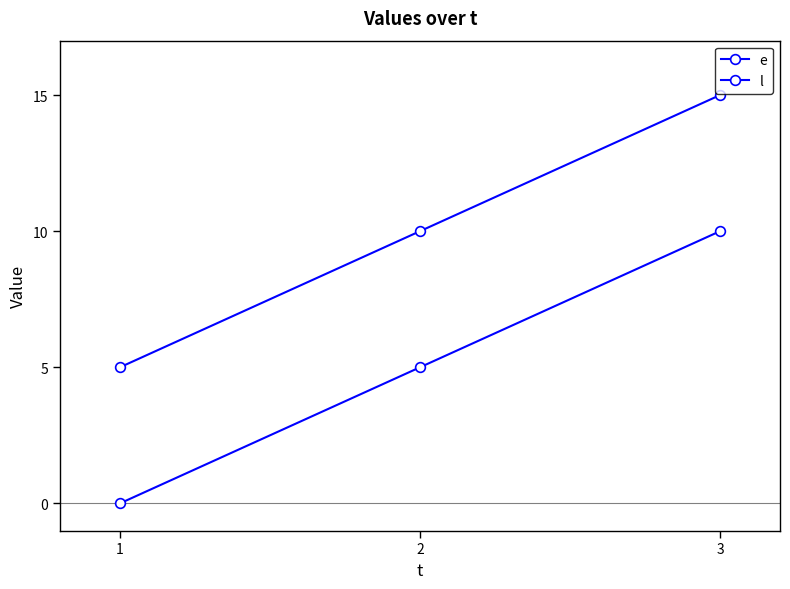

How many lines are shown in the chart?

2